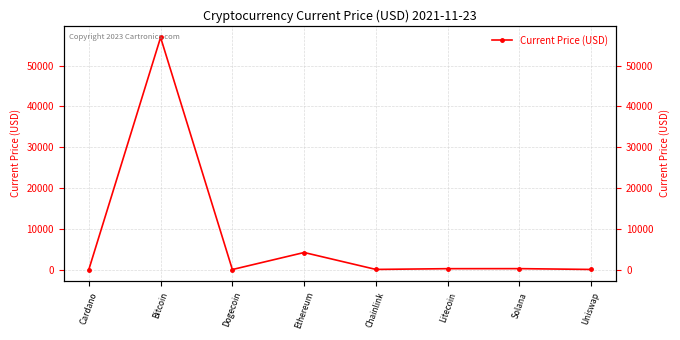

Which has a higher value, Litecoin or Bitcoin?

Bitcoin